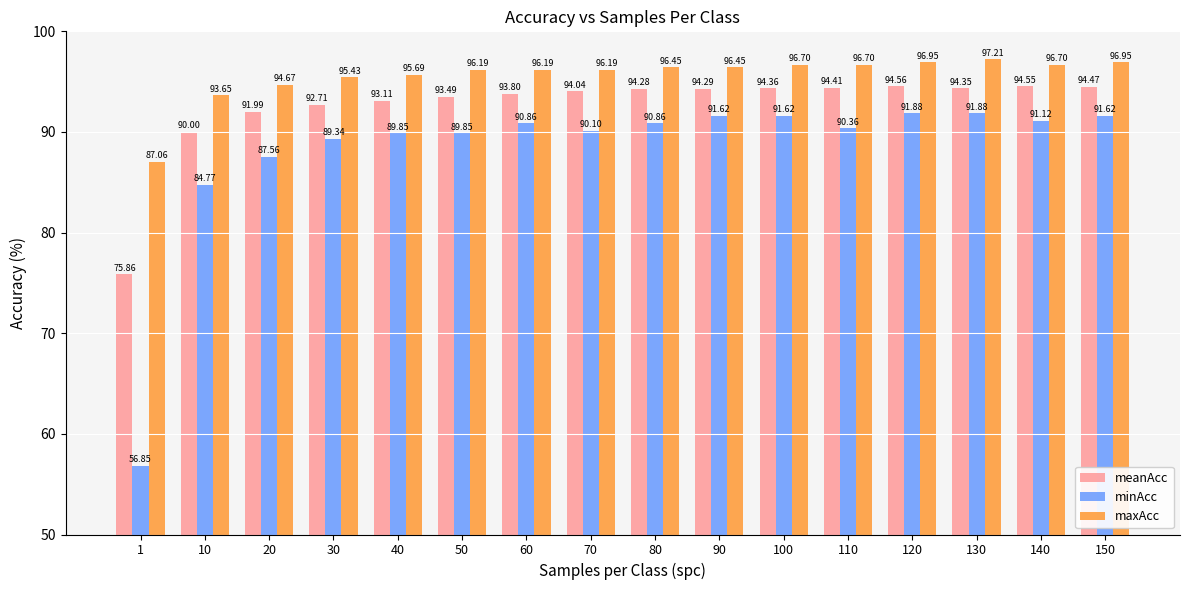

What is the sum of the maxAcc values at 40 and 120?

192.6